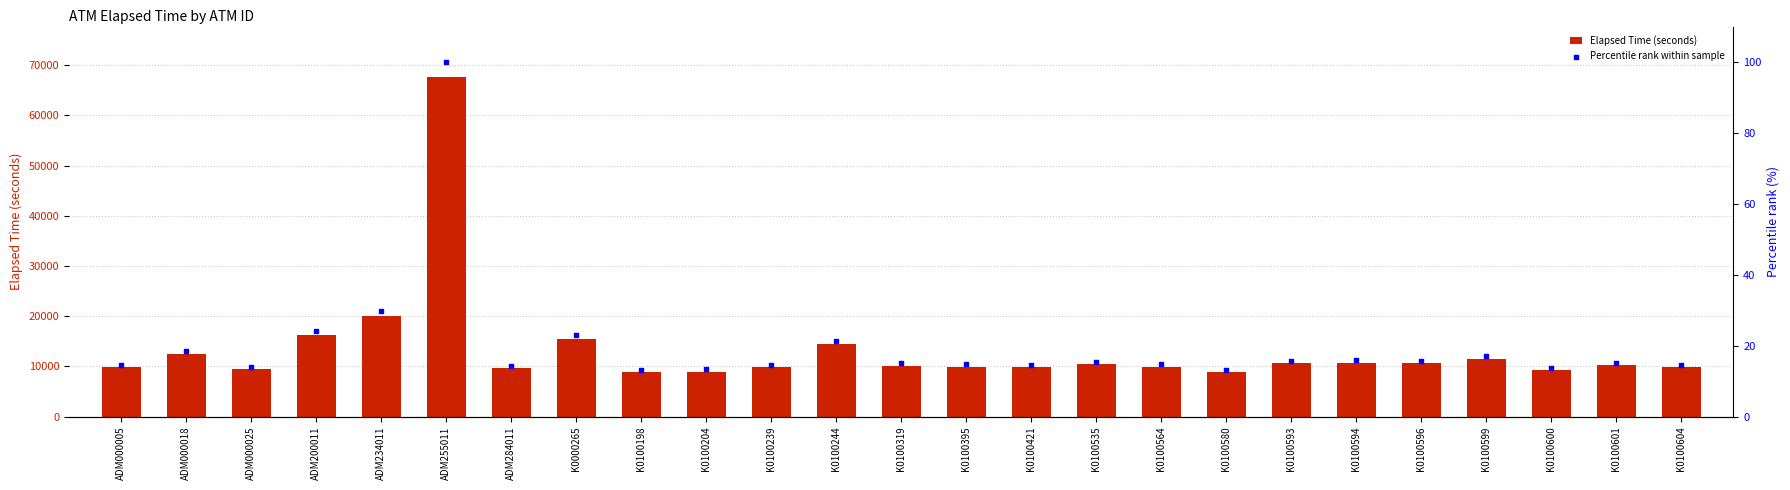

At how many categories does at least one series exceed 27412?

1